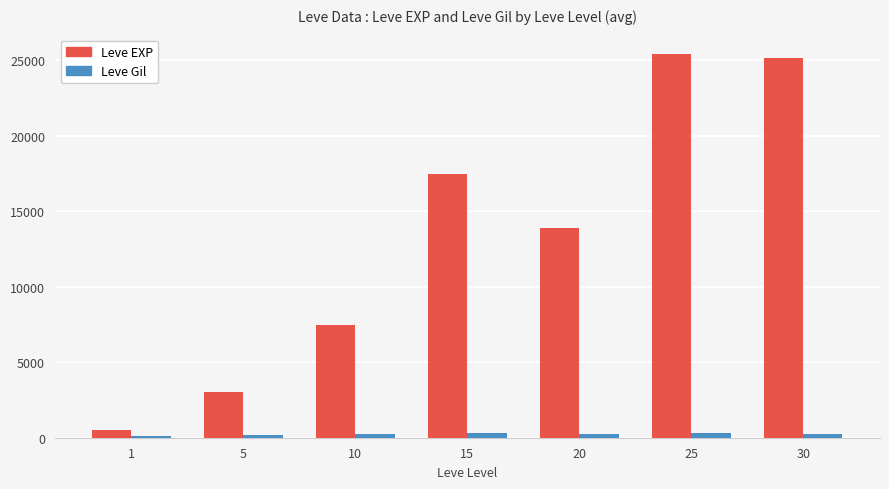

At 25, list the series in order from smallest to largest.

Leve Gil, Leve EXP